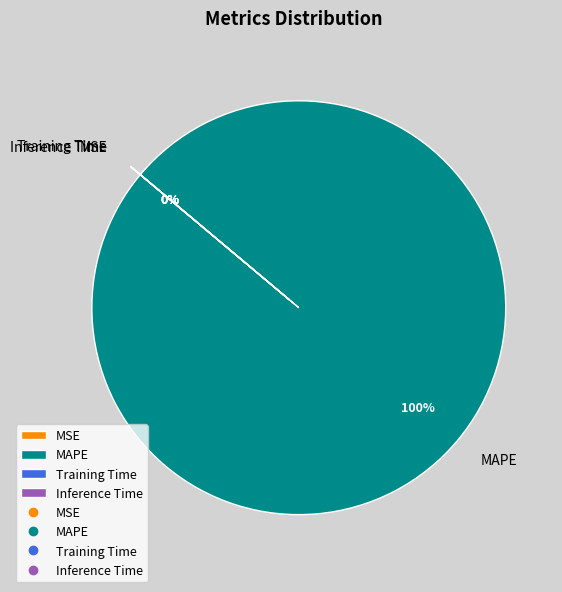

Which slice represents more than half of the pie?

MAPE